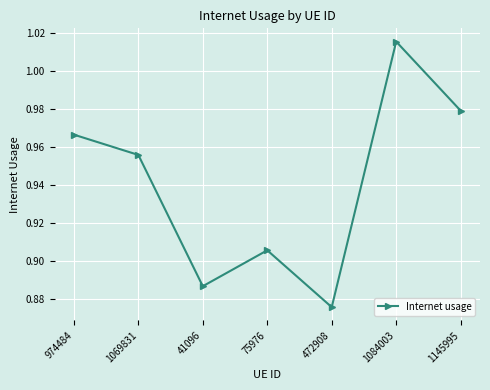

Is this an area chart (filled region under the line)?

No